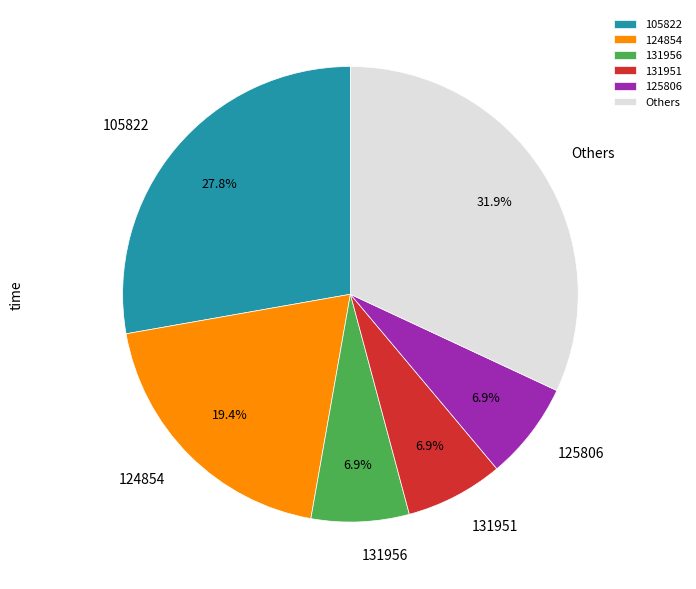

Which has a higher value, 125806 or Others?

Others